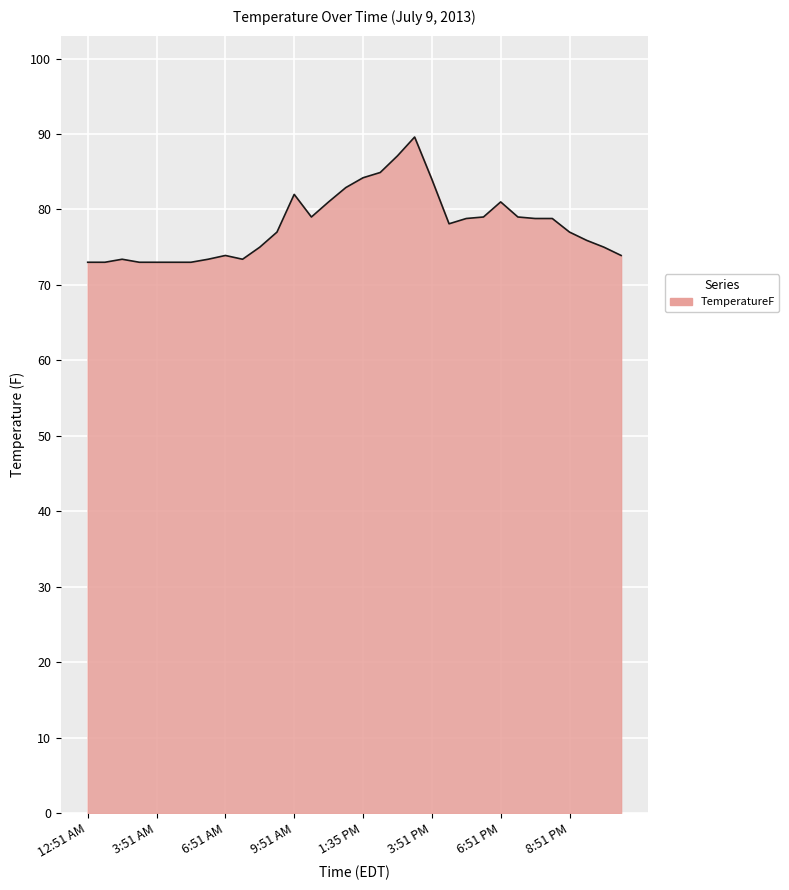

What is the difference between the maximum and minimum values?

16.6